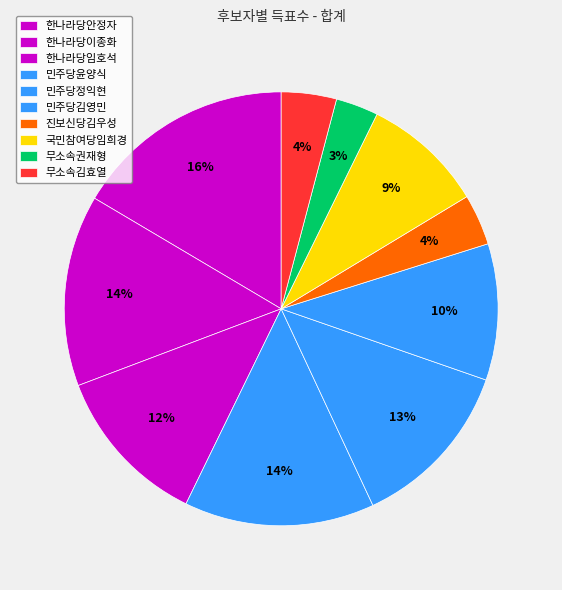

What is the change in value from 한나라당이종화 to 민주당김영민?

-1809